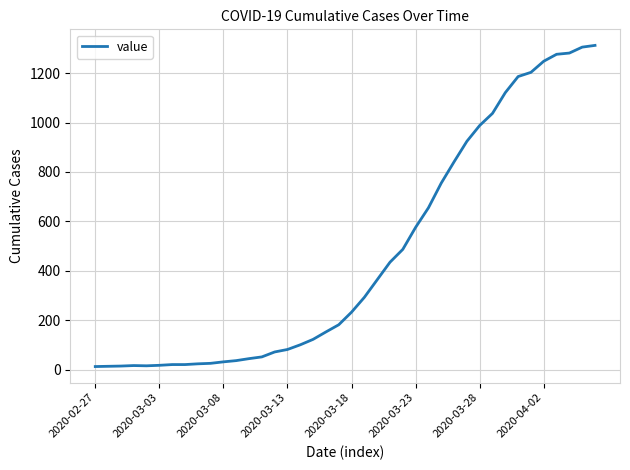

What is the difference between the maximum and minimum values?

1299